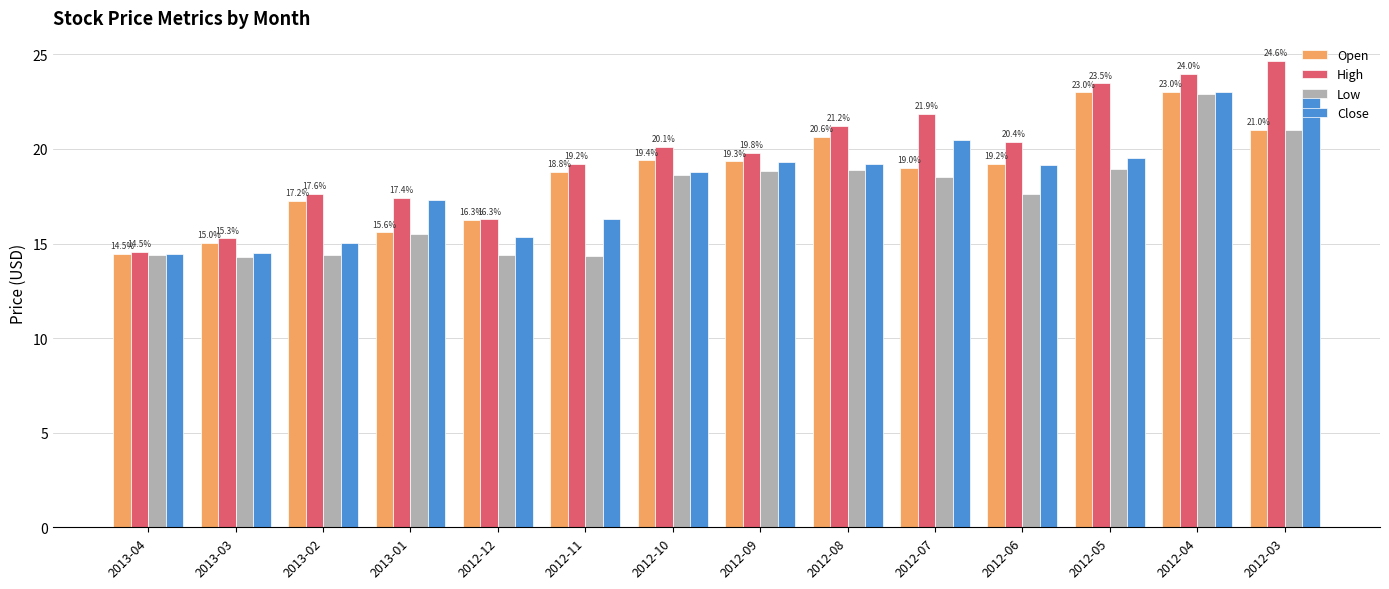

Which series has the largest range (max minus min)?

High